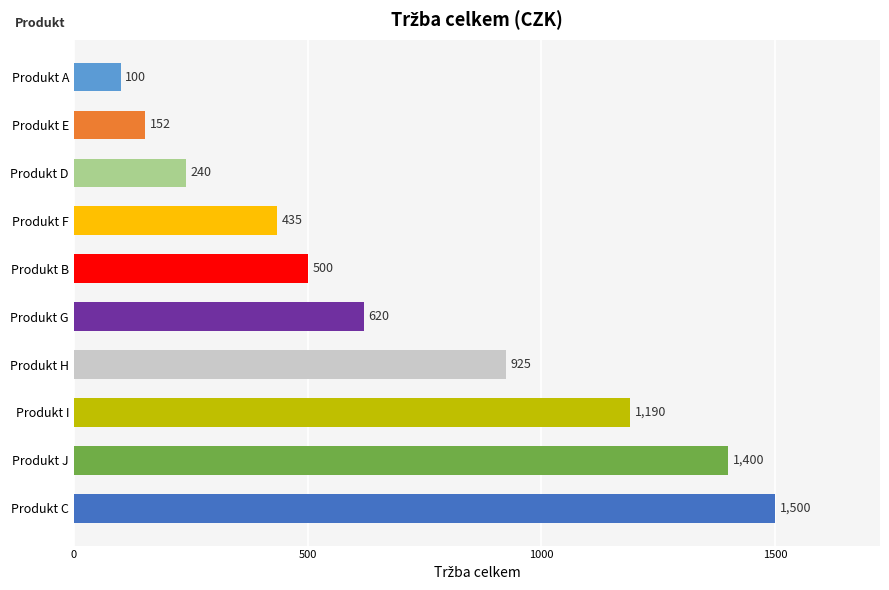

Rank the categories by value from lowest to highest.

Produkt A, Produkt E, Produkt D, Produkt F, Produkt B, Produkt G, Produkt H, Produkt I, Produkt J, Produkt C